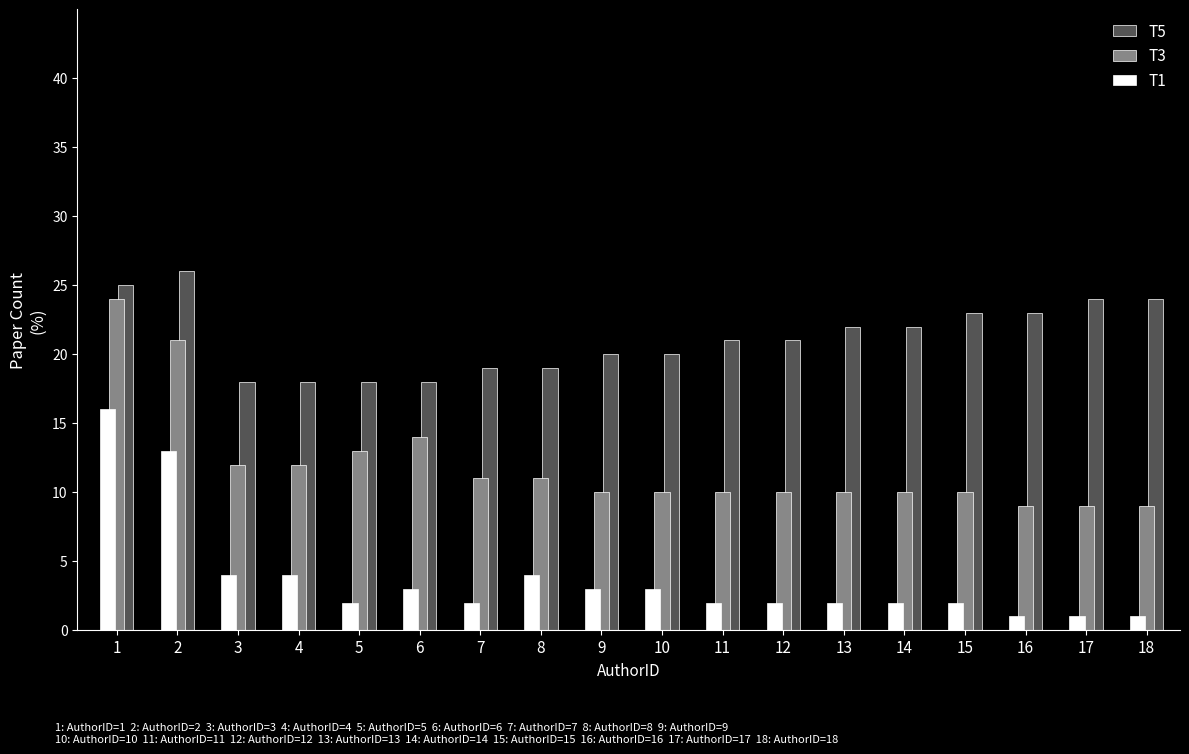

List the series in order of their peak value, lowest first.

T1, T3, T5